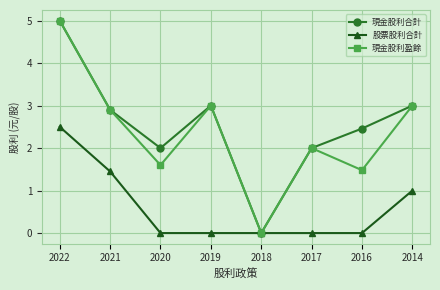

What is the maximum value shown in the chart?

5.0